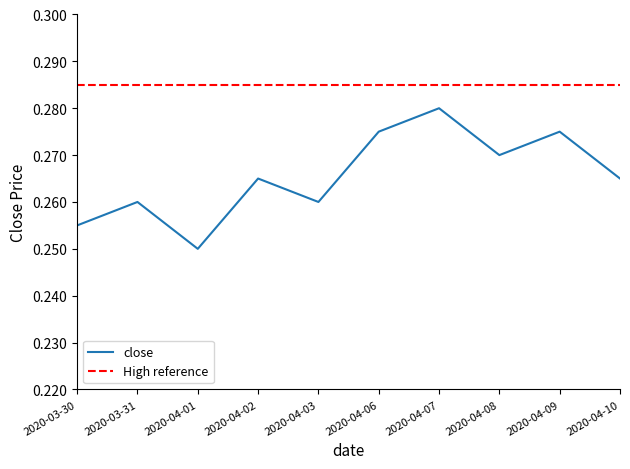

What is the value of the 9th point from the left?

0.3